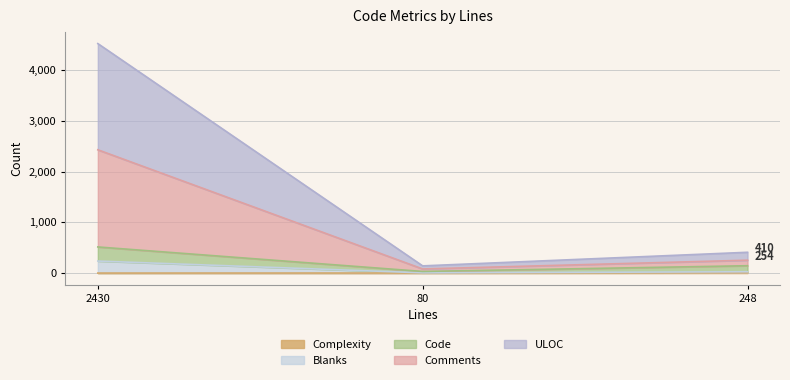

At which category is the sum across all series the highest?

2430